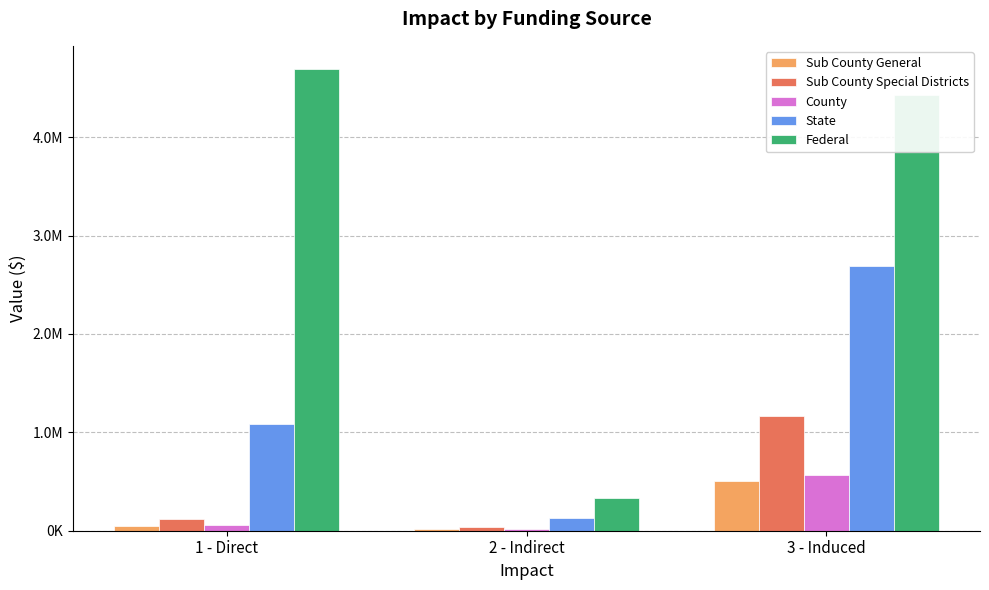

What is the difference between the maximum and minimum values in the State series?

2567264.4